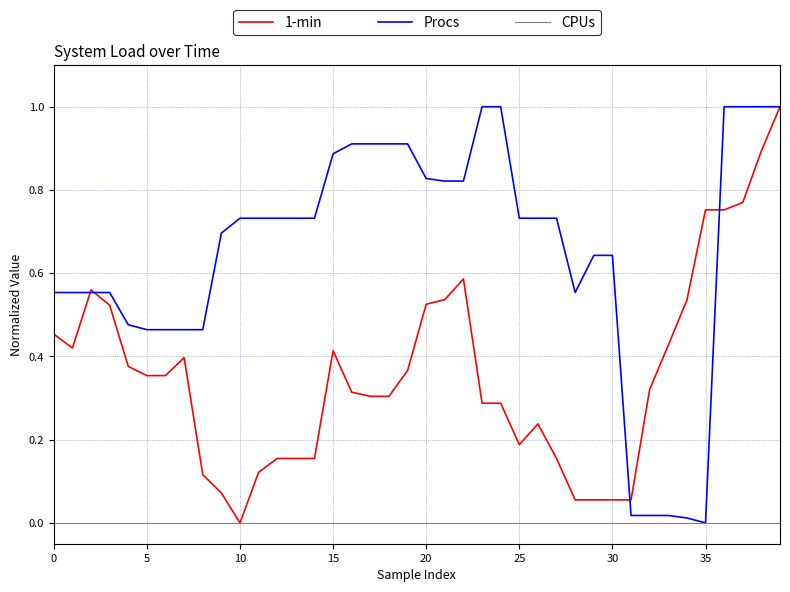

Rank the series by their average value, from highest to lowest.

Procs, 1-min, CPUs